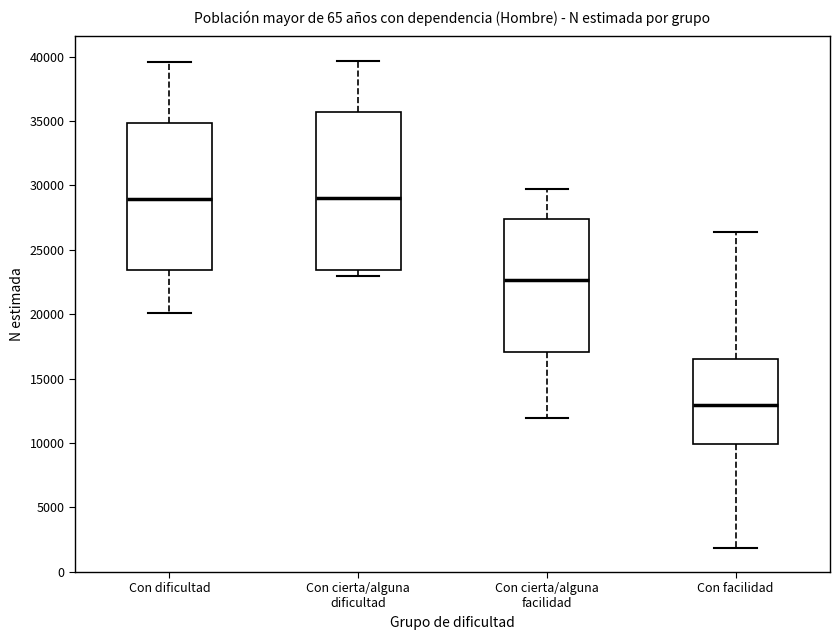

Which box is the tallest, from its lower edge to its upper edge?

Con cierta/alguna dificultad